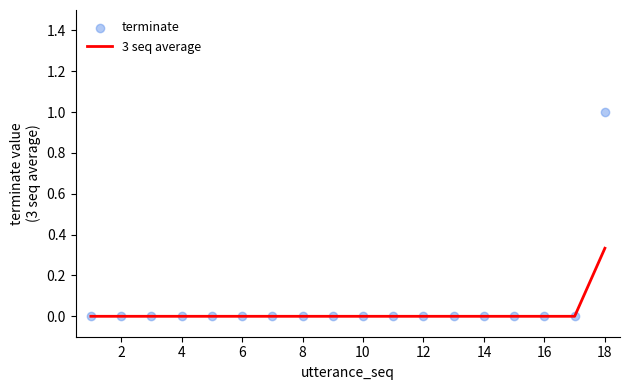

Which series reaches the maximum Y coordinate?

terminate